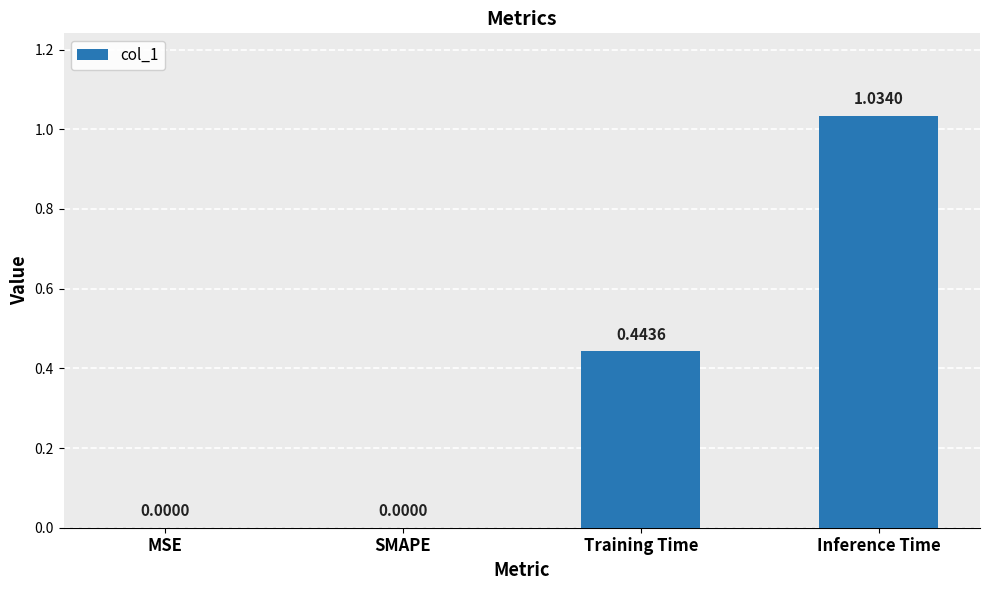

What is the sum of all values?

1.5